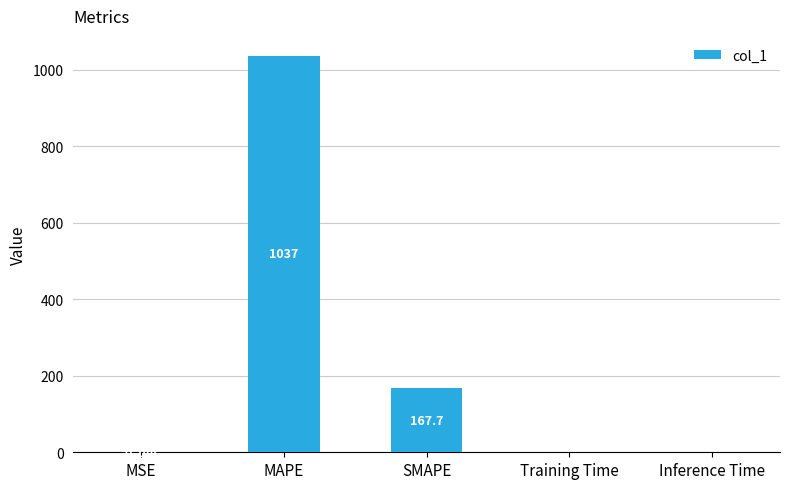

Are the bars horizontal?

No